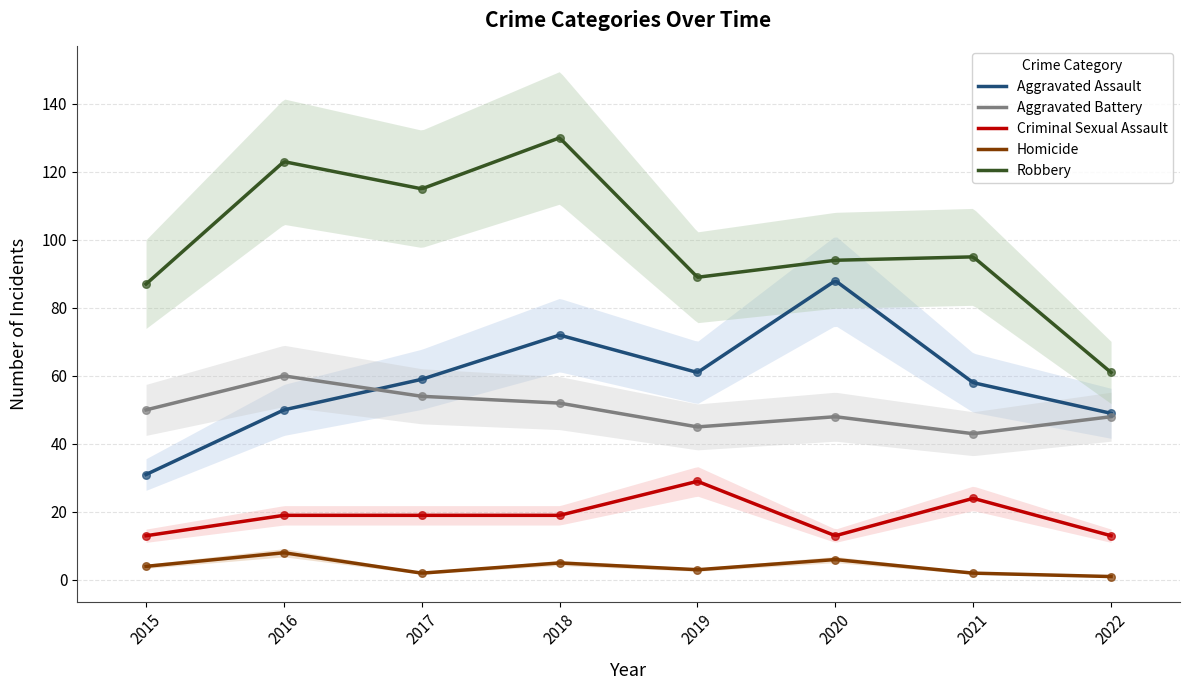

What are all the series names shown in the legend?

Aggravated Assault, Aggravated Battery, Criminal Sexual Assault, Homicide, Robbery